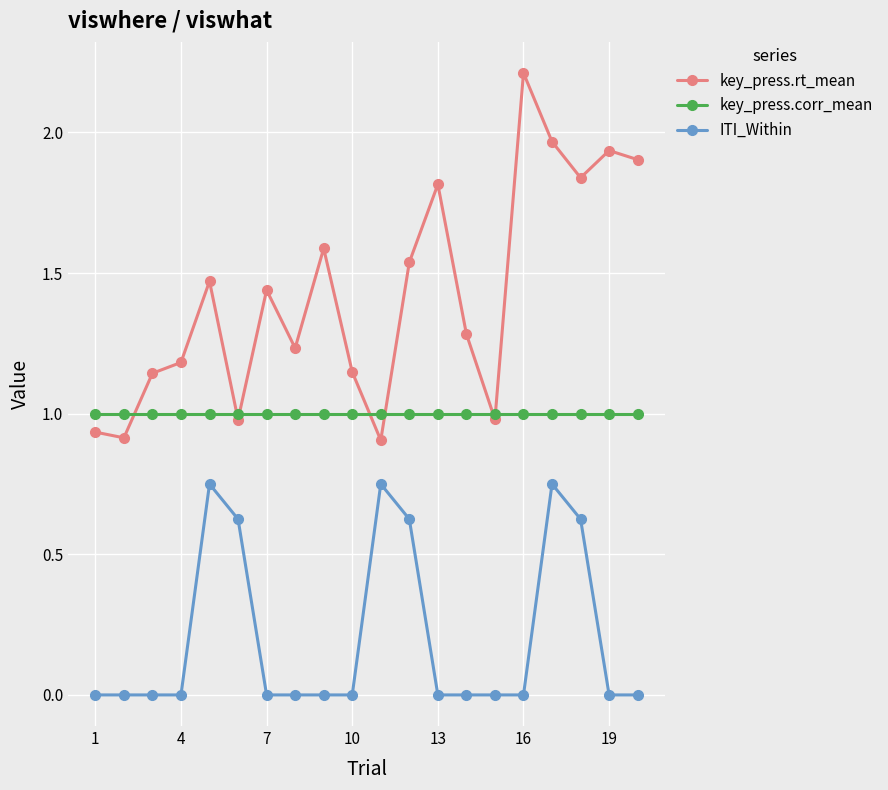

True or false: ITI_Within and key_press.corr_mean intersect in this chart.

False